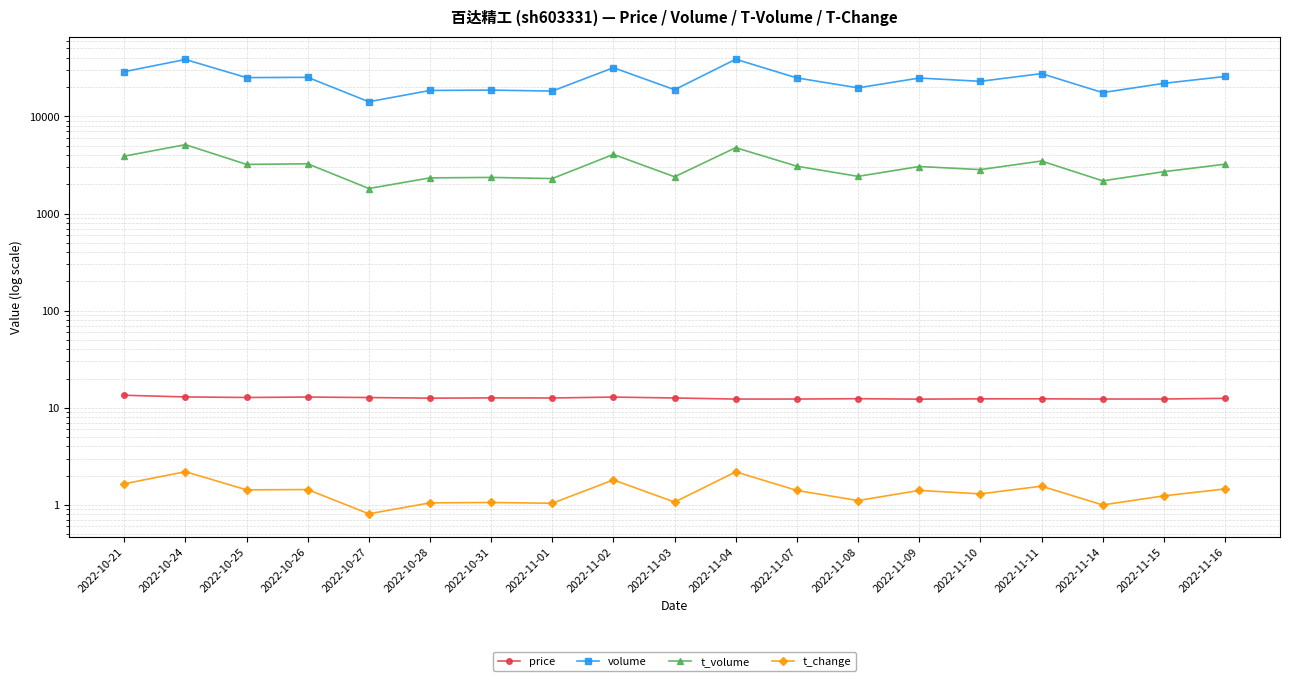

Where does the t_change series first go above 1?

2022-10-21